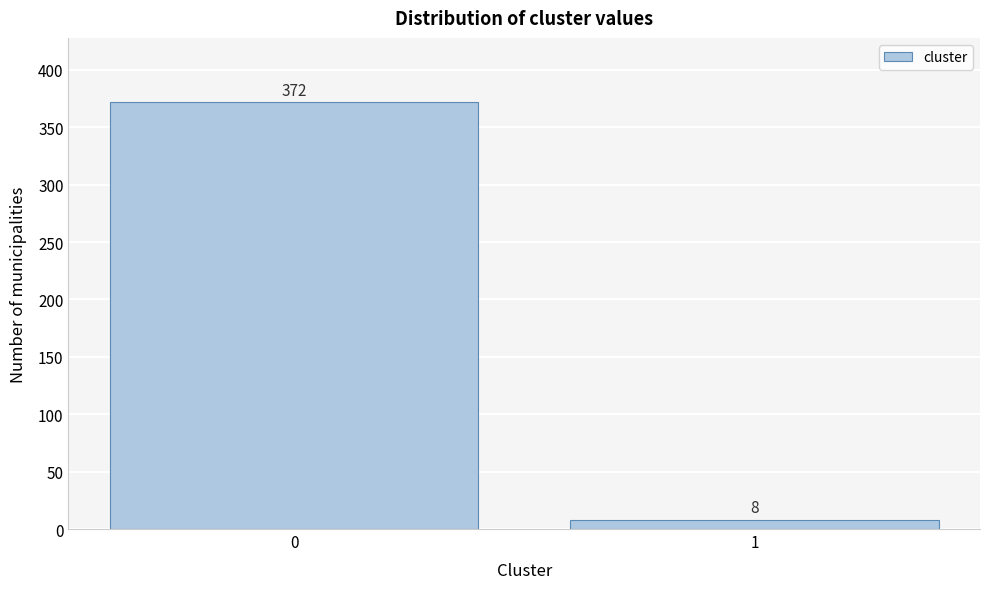

Reading left to right, what are all the values shown in this chart?

372	8